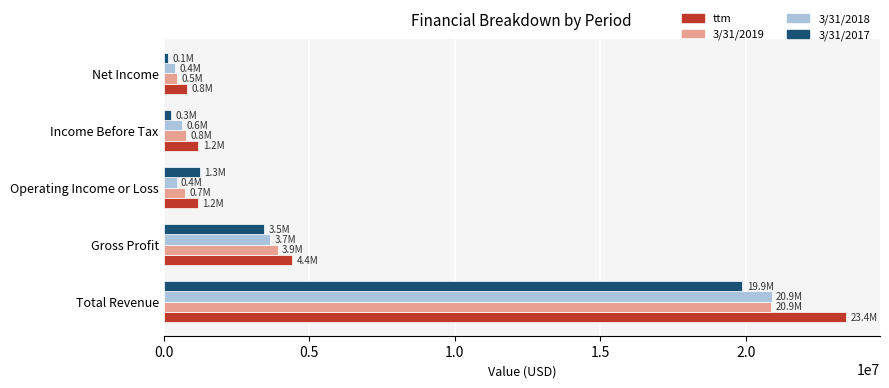

At which category is the sum across all series the highest?

Total Revenue